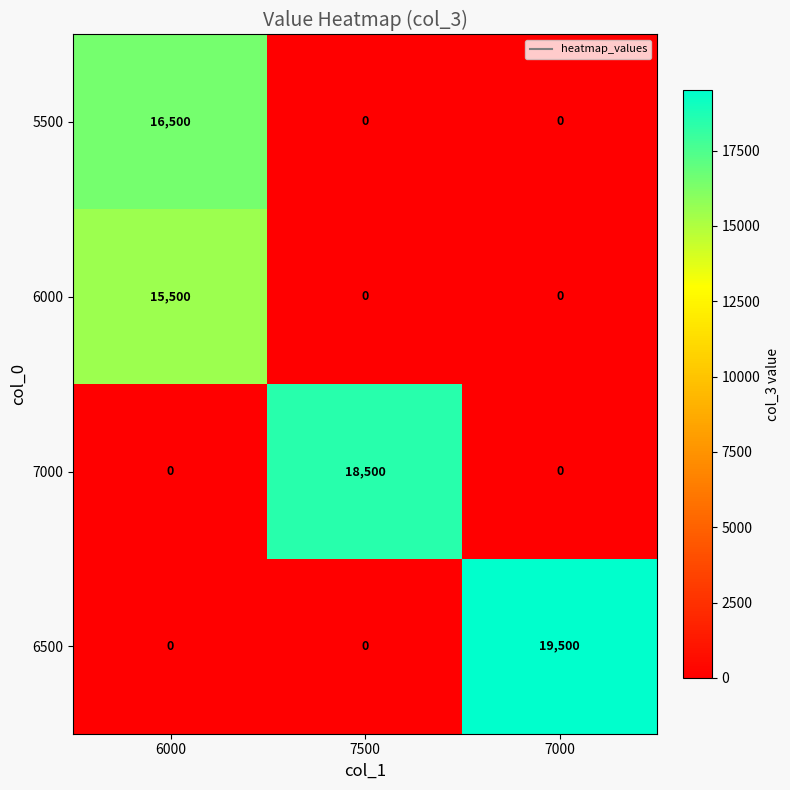

What is the total value across all series at 7500?

18500